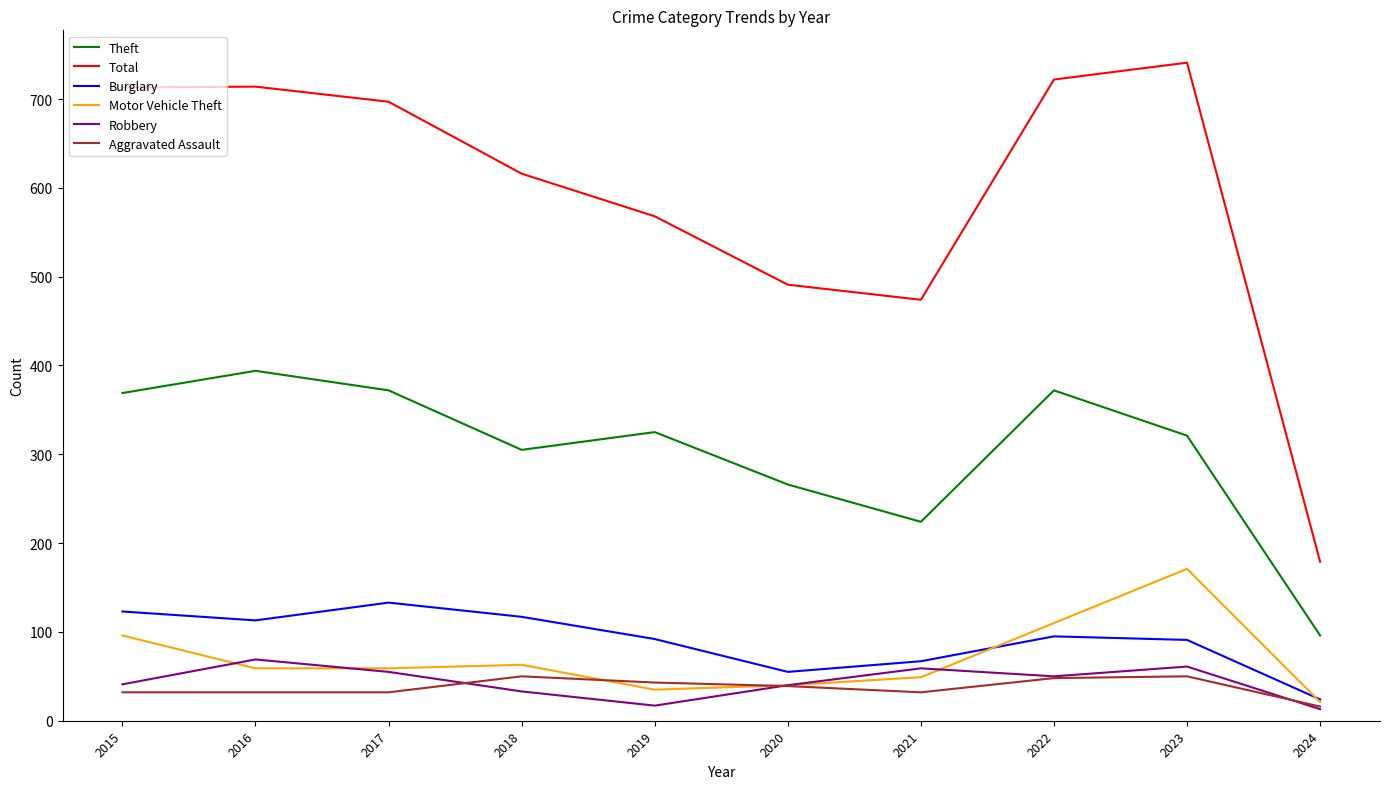

Which series has the widest spread of values?

Total